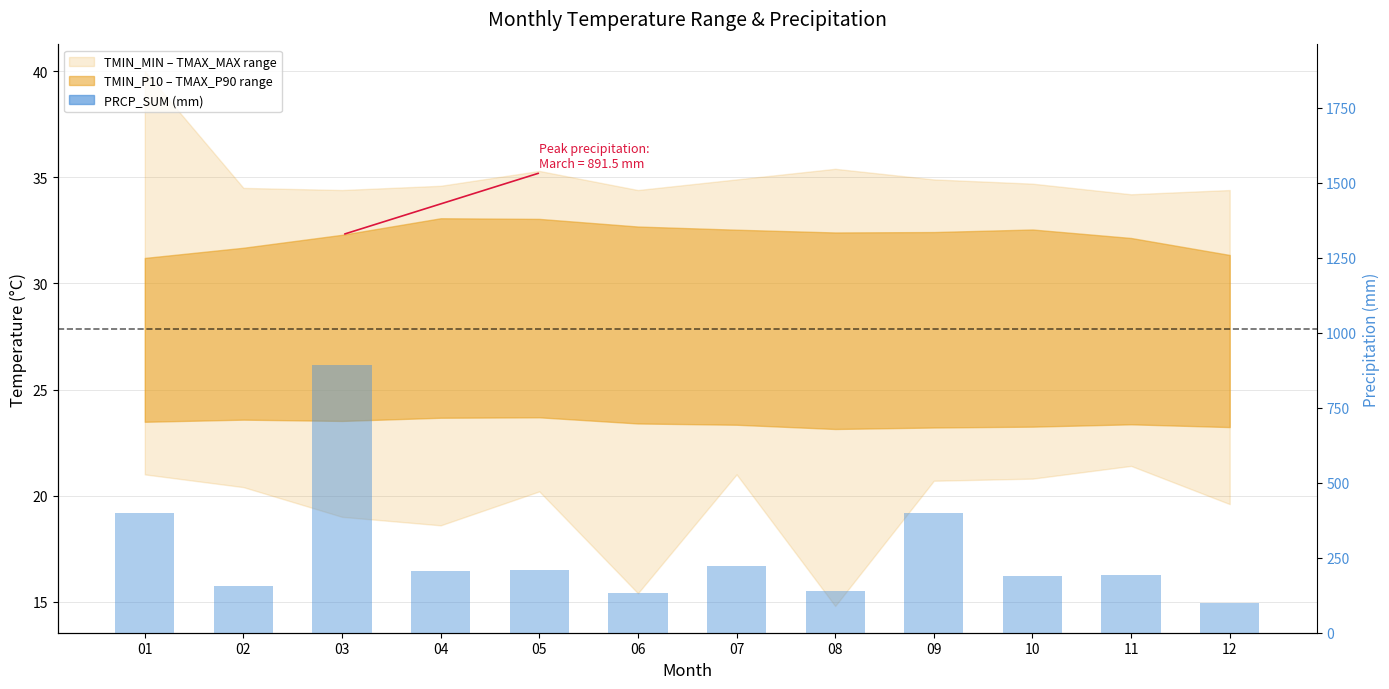

List the series in order of their peak value, highest first.

PRCP_SUM, TMIN_P10, TMIN_MIN